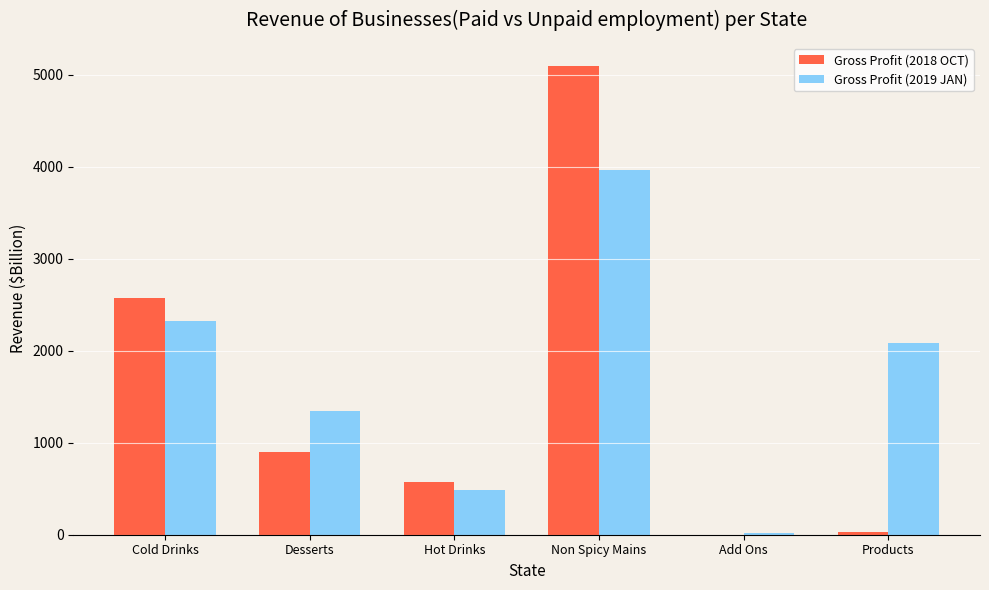

Which series changed the most between Desserts and Non Spicy Mains?

Gross Profit (2018 OCT)